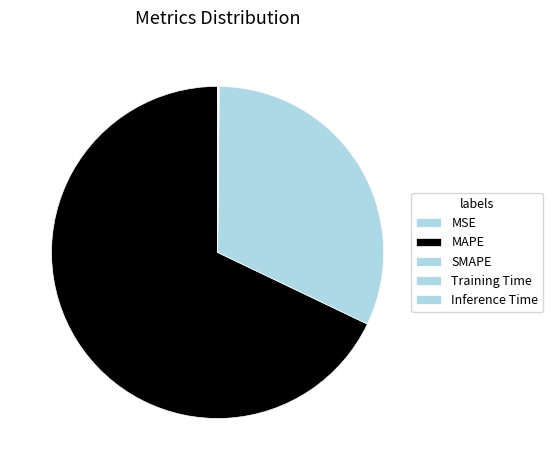

What is the smallest slice in the pie chart?

MSE